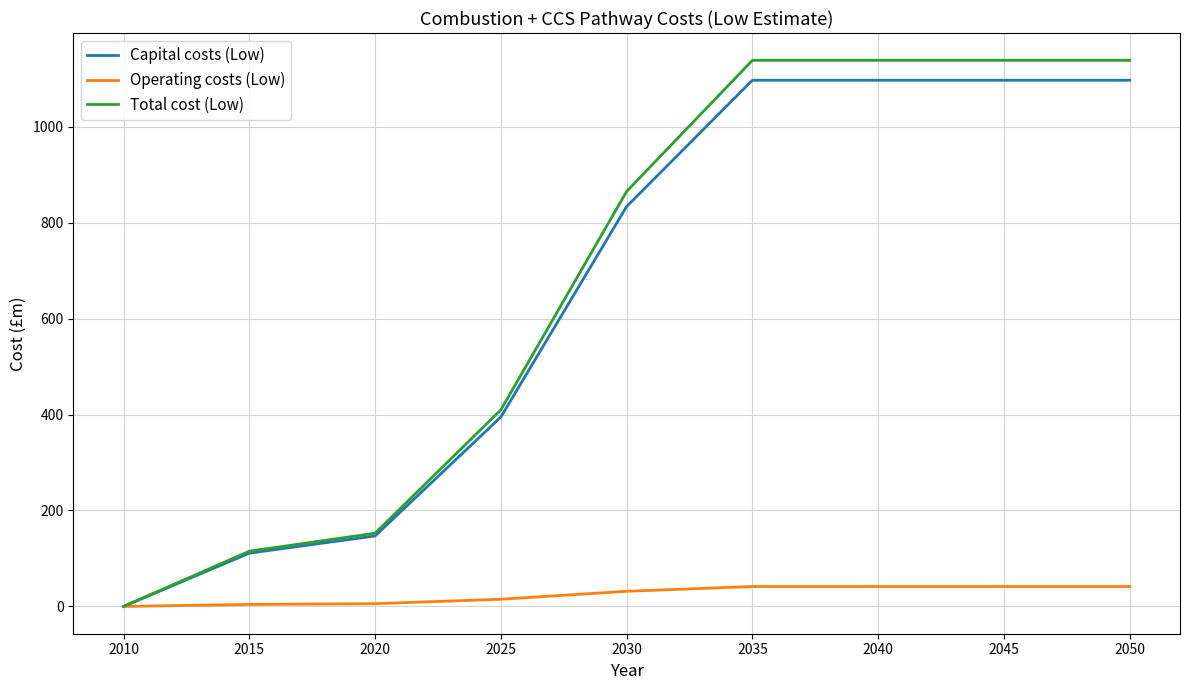

Which series has the largest range (max minus min)?

Total cost (Low)